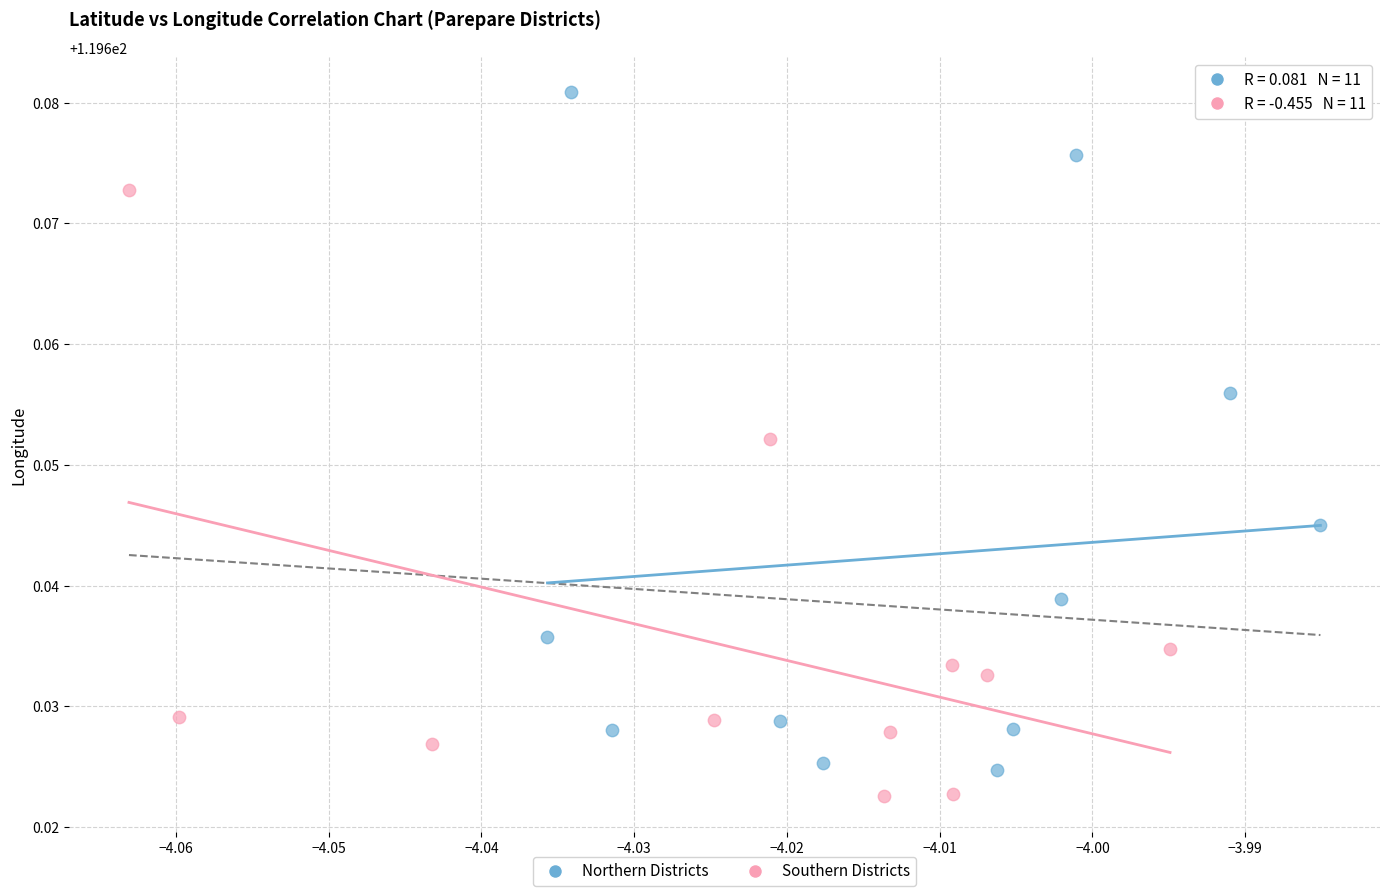

Which series reaches the maximum Y coordinate?

Northern Districts